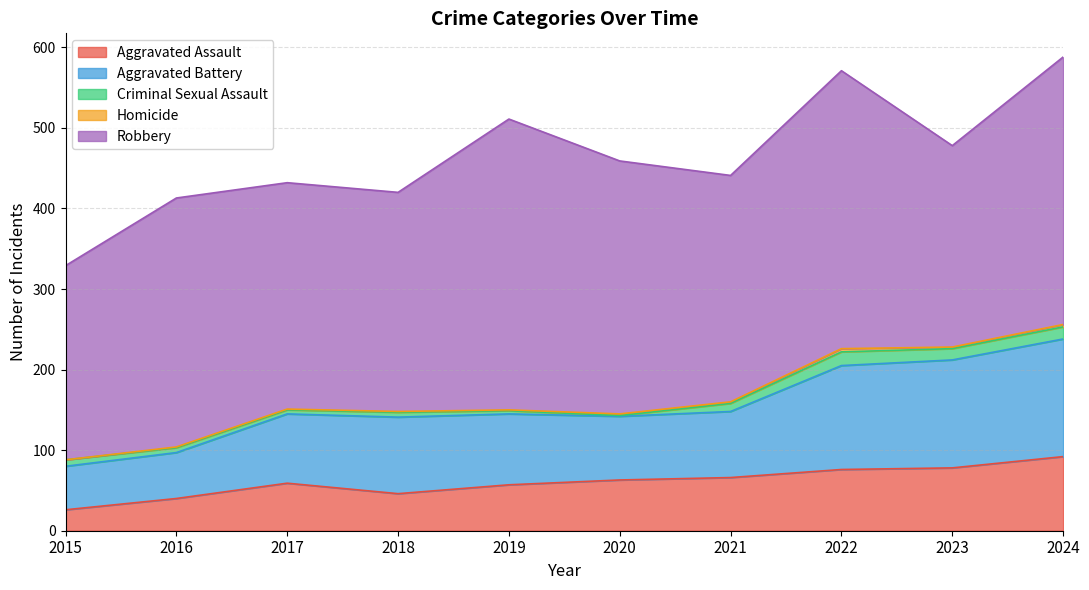

True or false: Aggravated Assault and Homicide intersect in this chart.

False